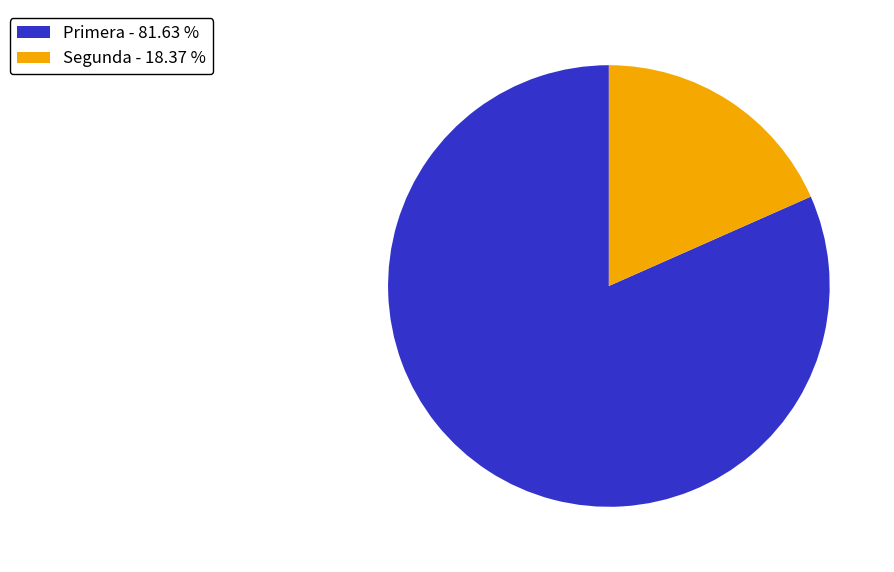

Which slice is the smallest?

Segunda